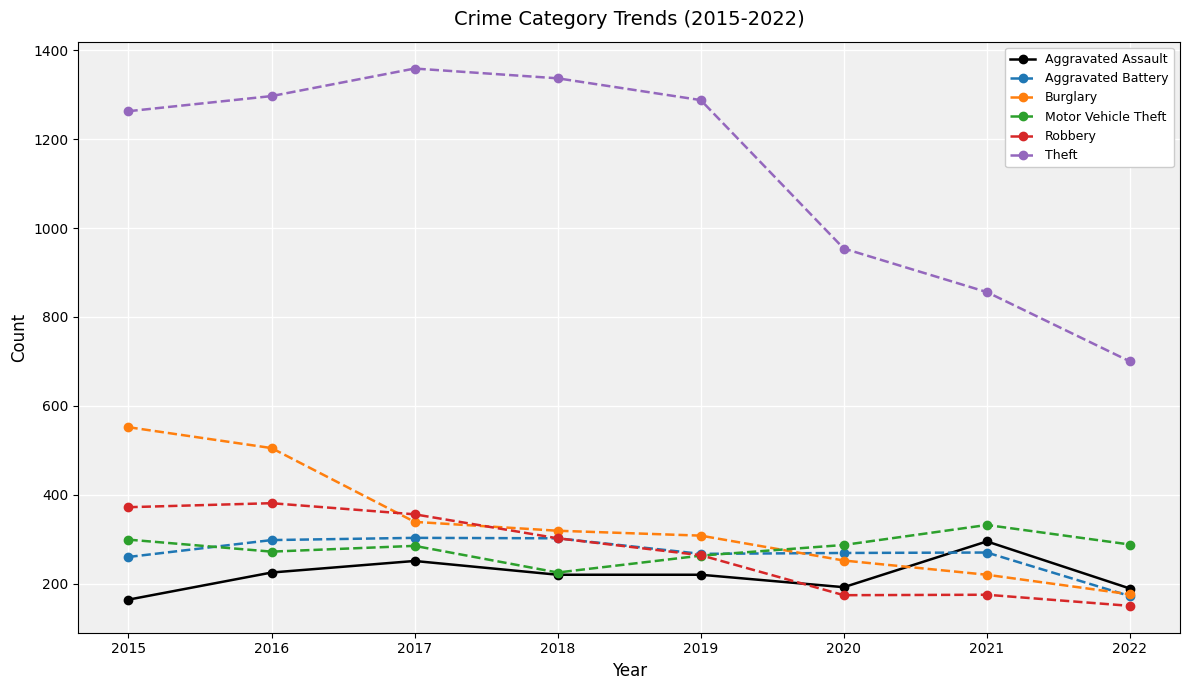

Is this an area chart (filled region under the line)?

No